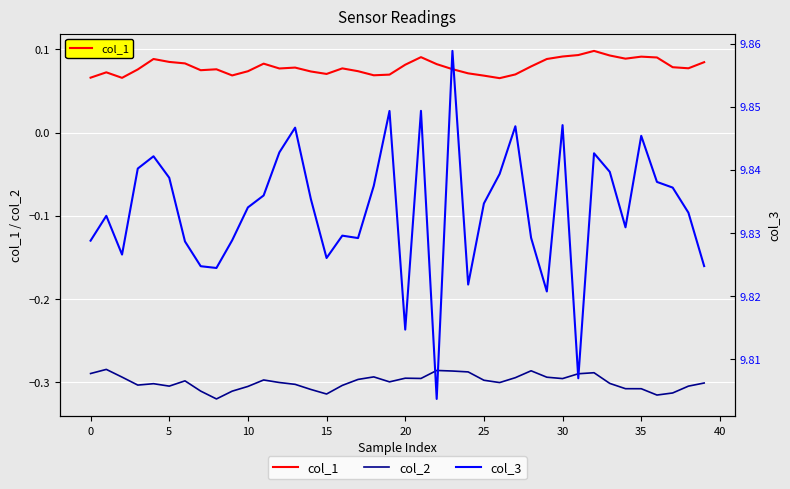

What value does the col_2 series have at 39?

-0.3